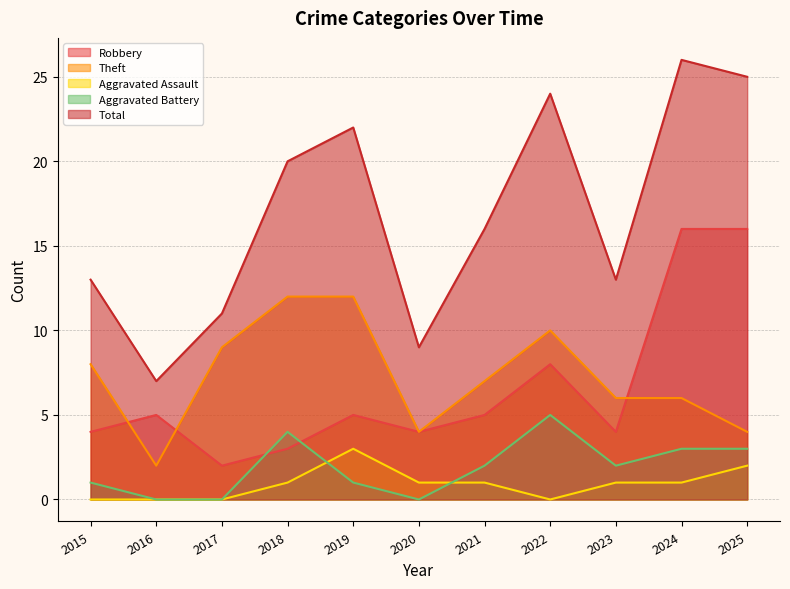

At which category is the sum across all series the highest?

2024